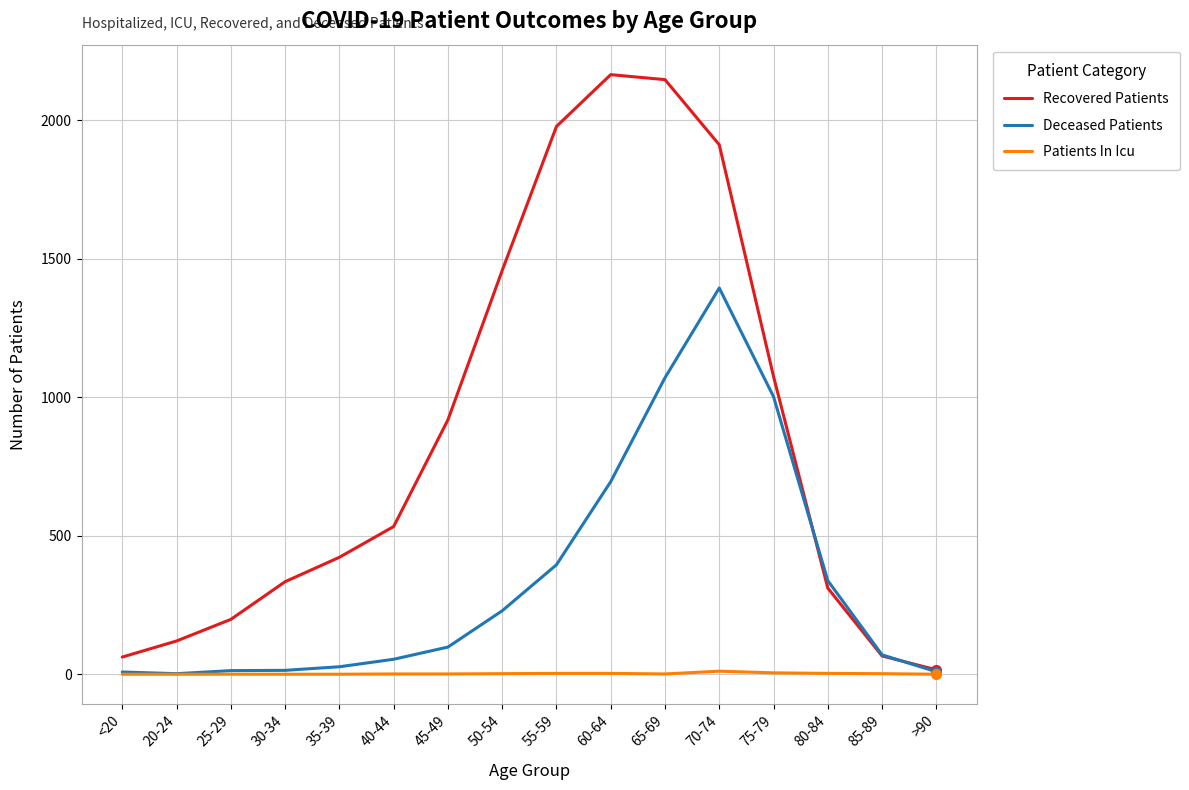

What is the difference between the maximum and minimum values in the Patients In Icu series?

11